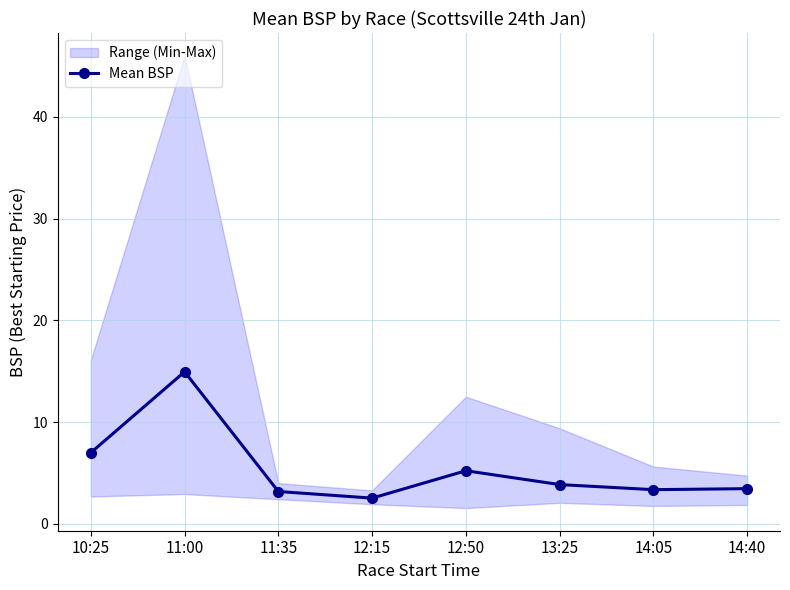

Does the chart have visible grid lines?

Yes